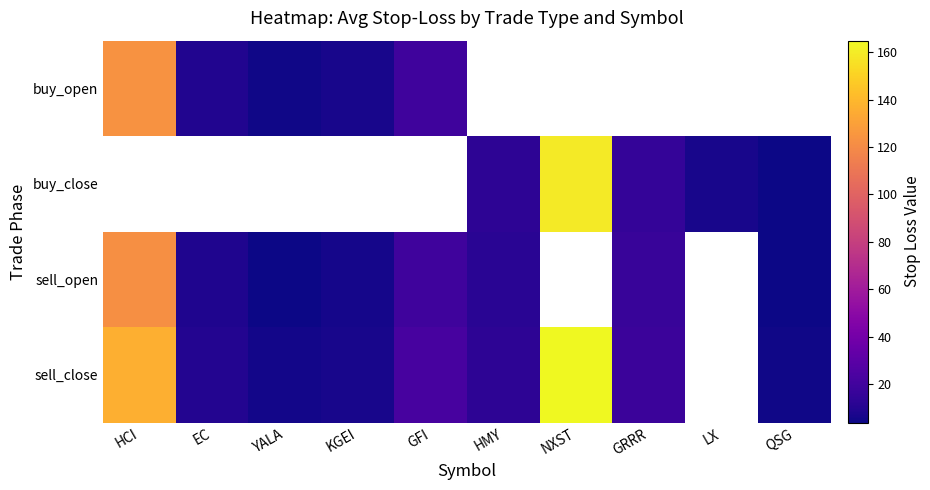

Which category has the highest value in the sell_close series?

NXST